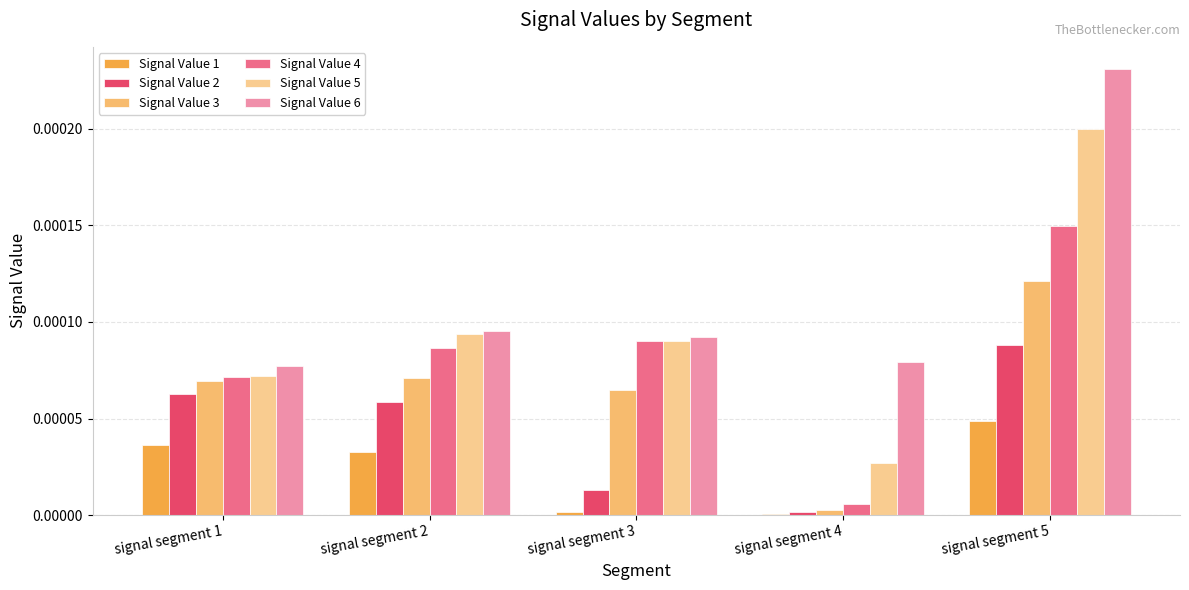

How many groups of bars are there?

5